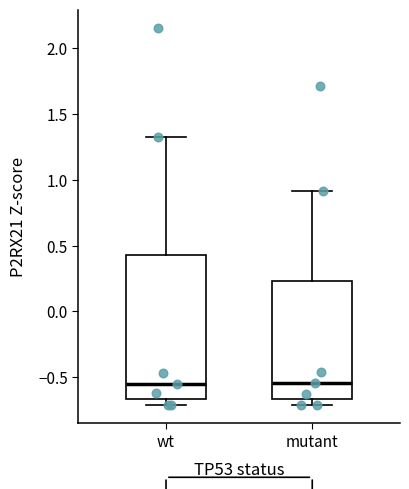

Where is the upper edge of the box for mutant on the y-axis? The values are not printed on the chart, so give them approximately, as read against the axis.

0.25